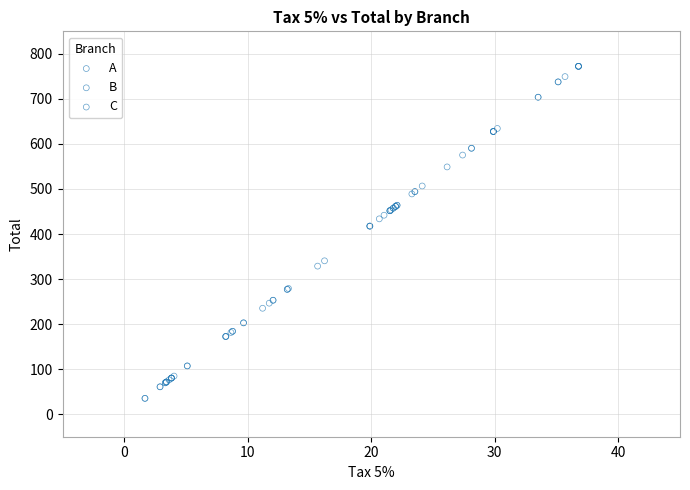

What are all the series names shown in the legend?

A, B, C